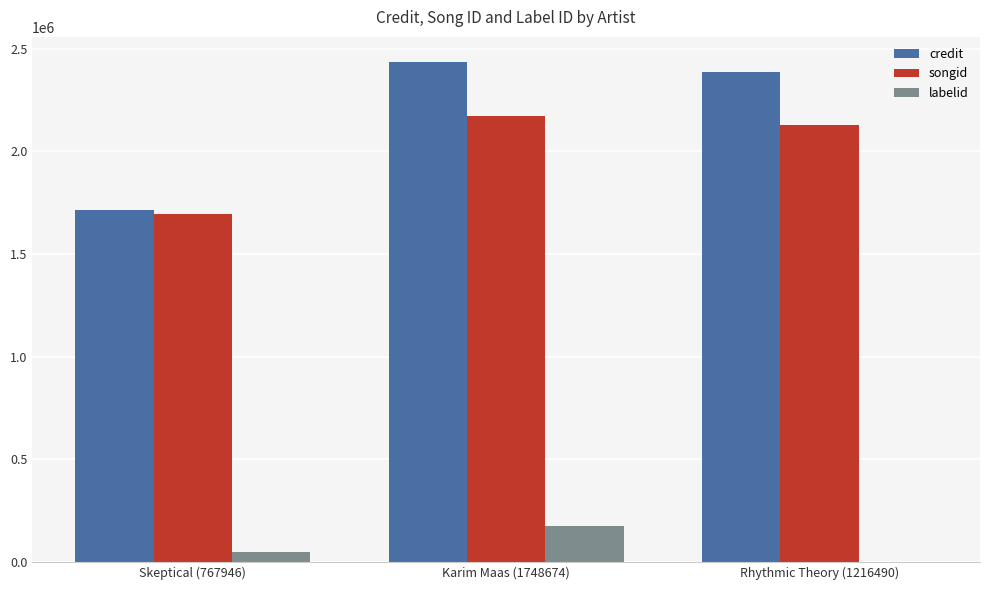

What value does the credit series have at Skeptical (767946)?

1712964